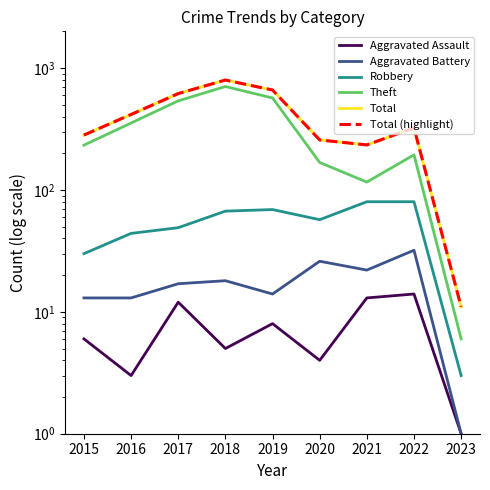

Reading left to right, extract all data points from this chart.

Aggravated Assault: 6	3	12	5	8	4	13	14	1
Aggravated Battery: 13	13	17	18	14	26	22	32	1
Robbery: 30	44	49	67	69	57	80	80	3
Theft: 233	354	538	705	568	168	116	194	6
Total: 282	416	617	797	660	257	234	323	11
Total (highlight): 282	416	617	797	660	257	234	323	11